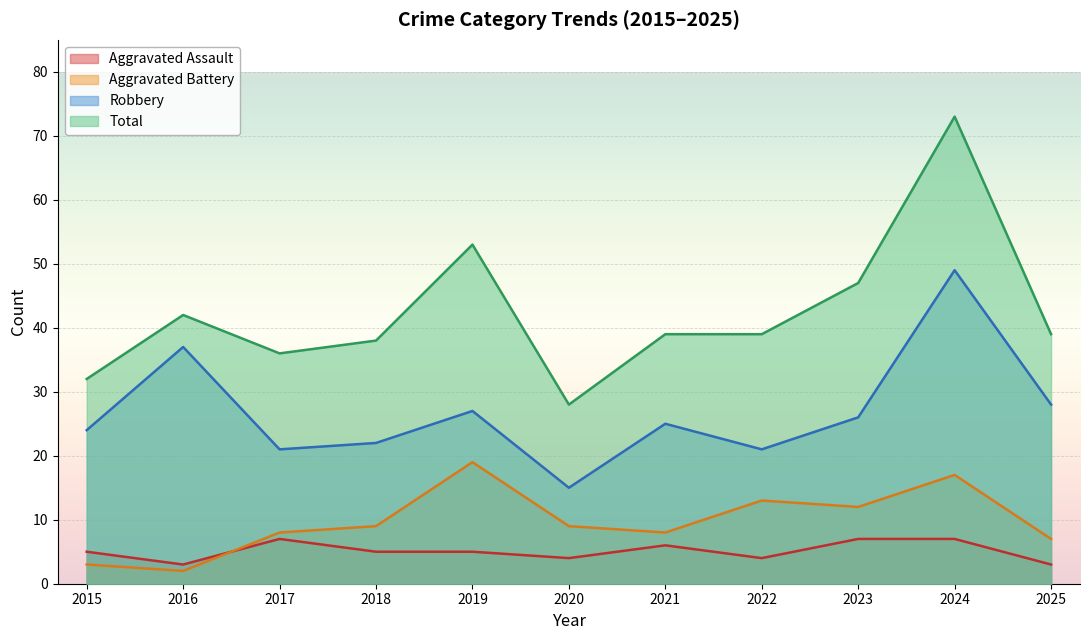

Which category has the highest value in the Robbery series?

2024